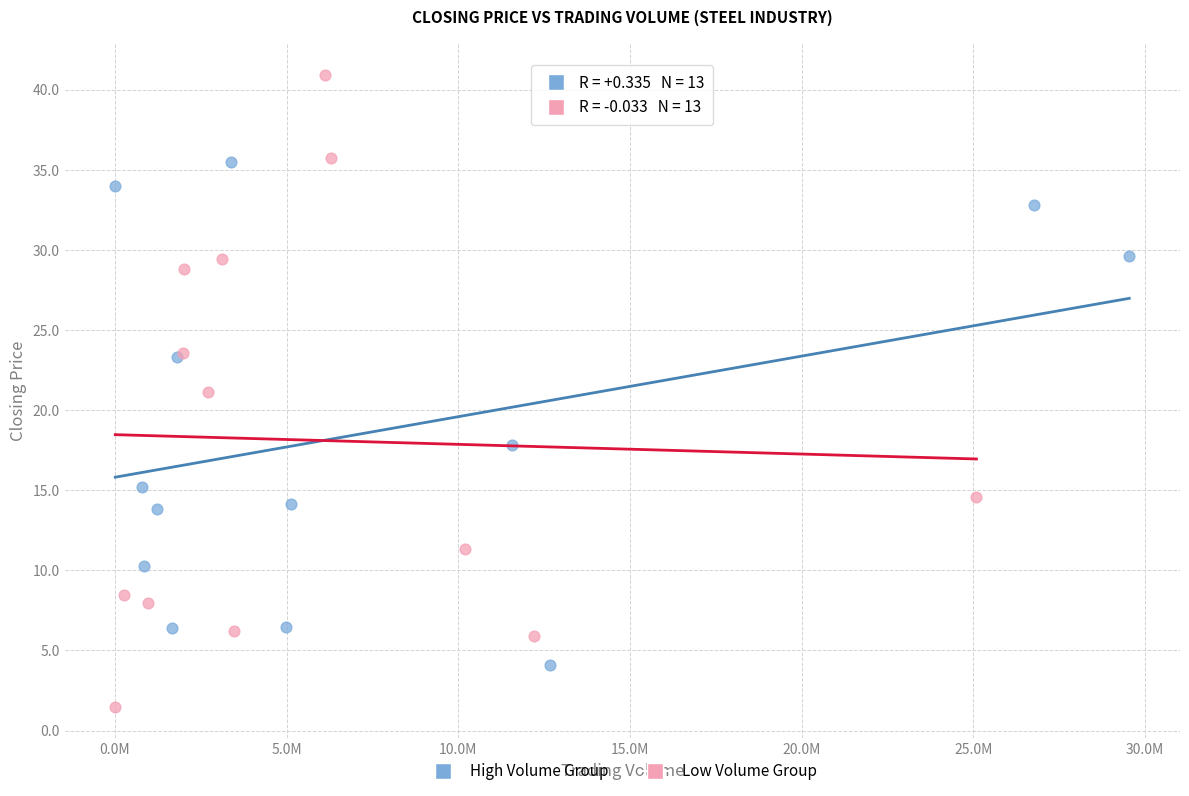

Which series contains the lowest Y value?

Low Volume Group